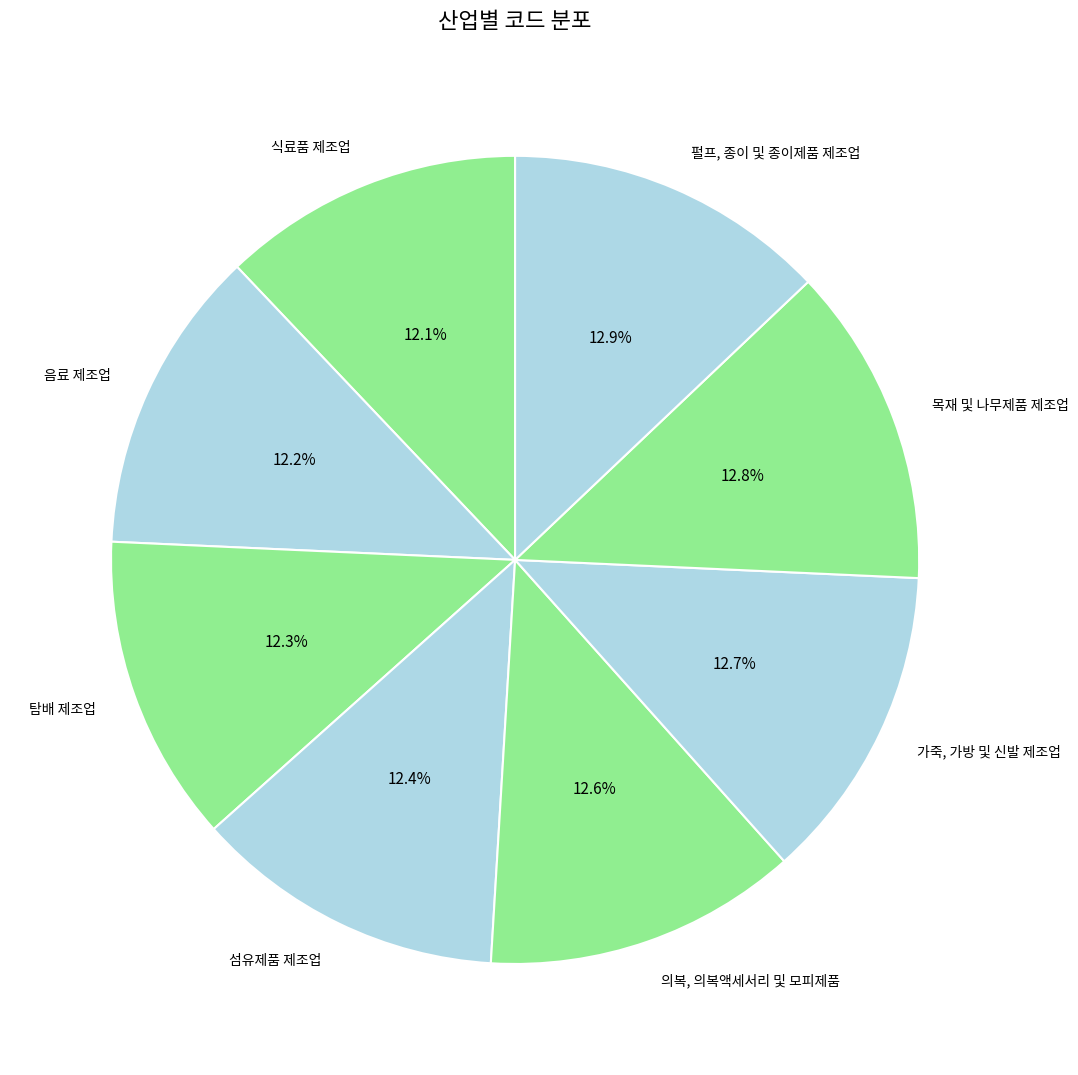

What is the total percentage of 음료 제조업 and 섬유제품 제조업?

24.6%